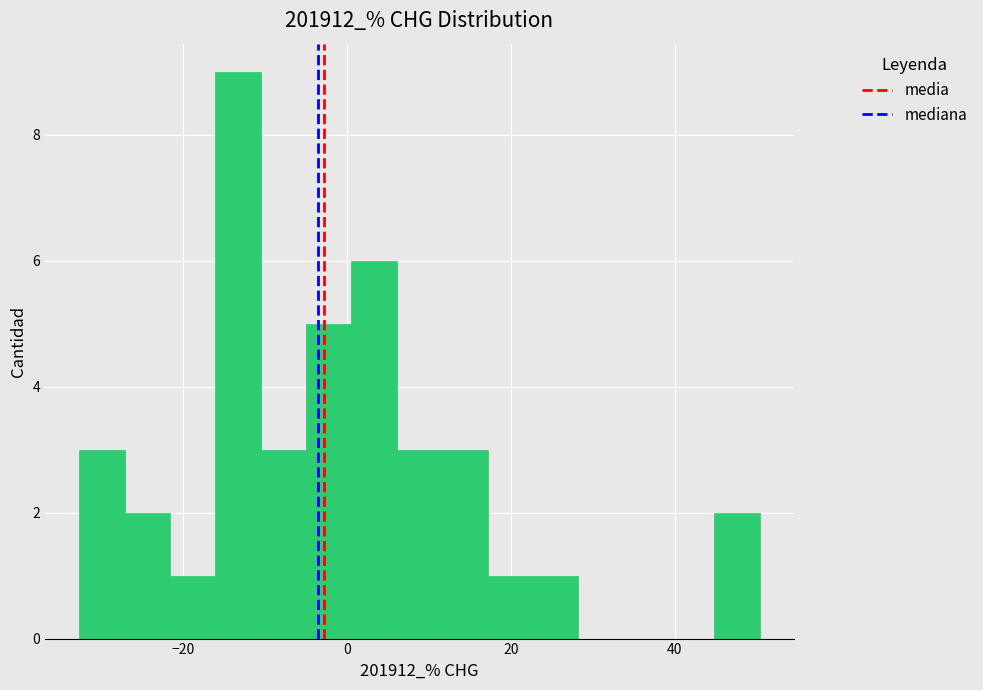

Read against the x-axis, roughly where is the centre of the tallest bar?

-14